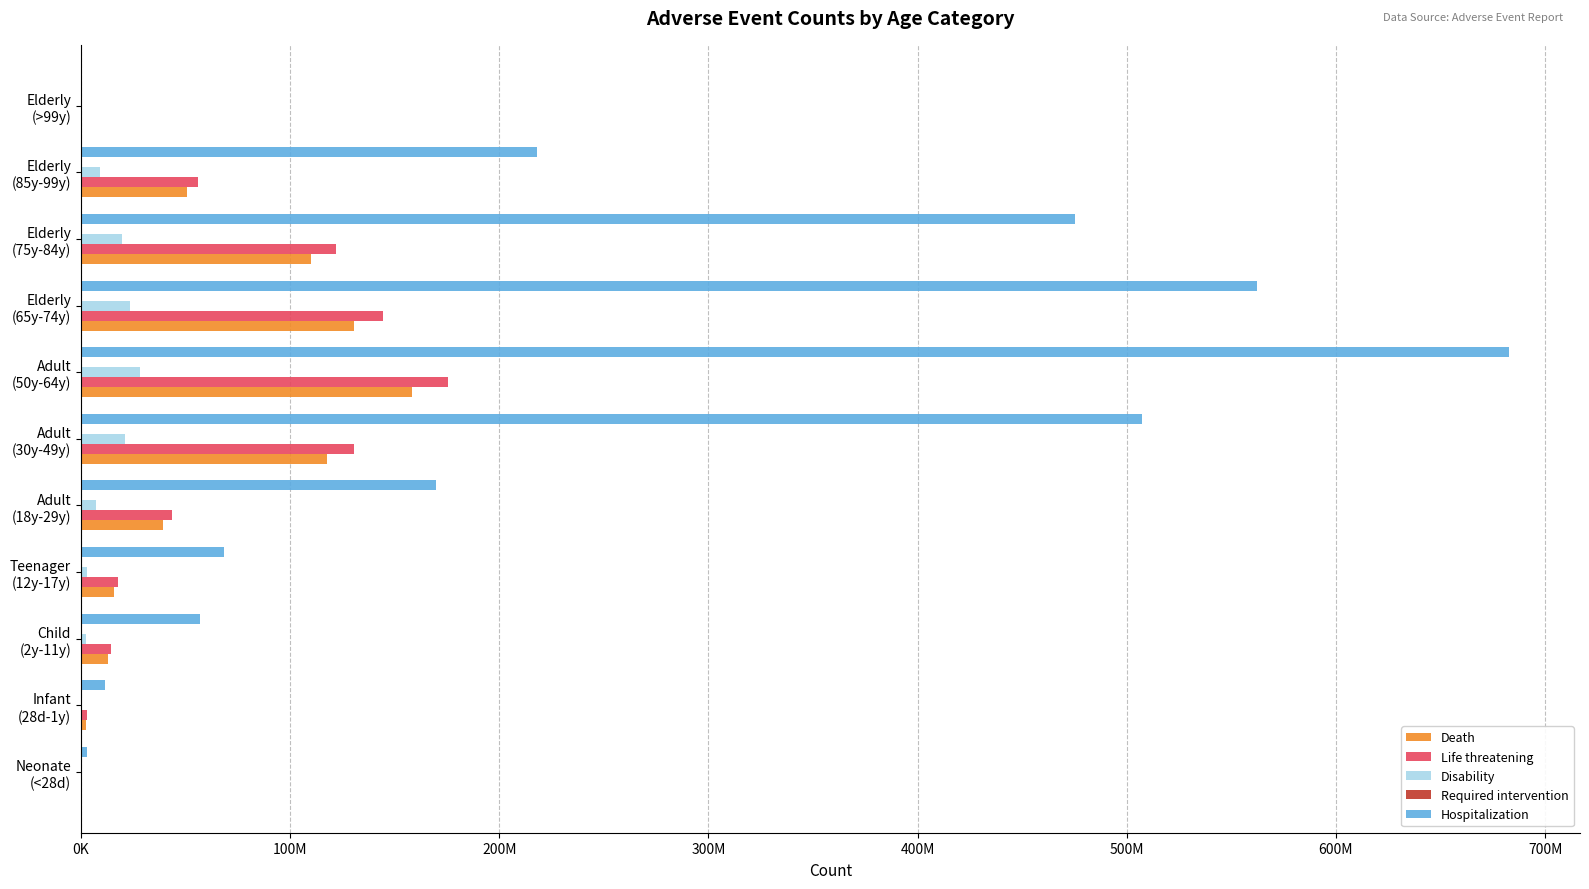

Count the number of categories in the chart.

11